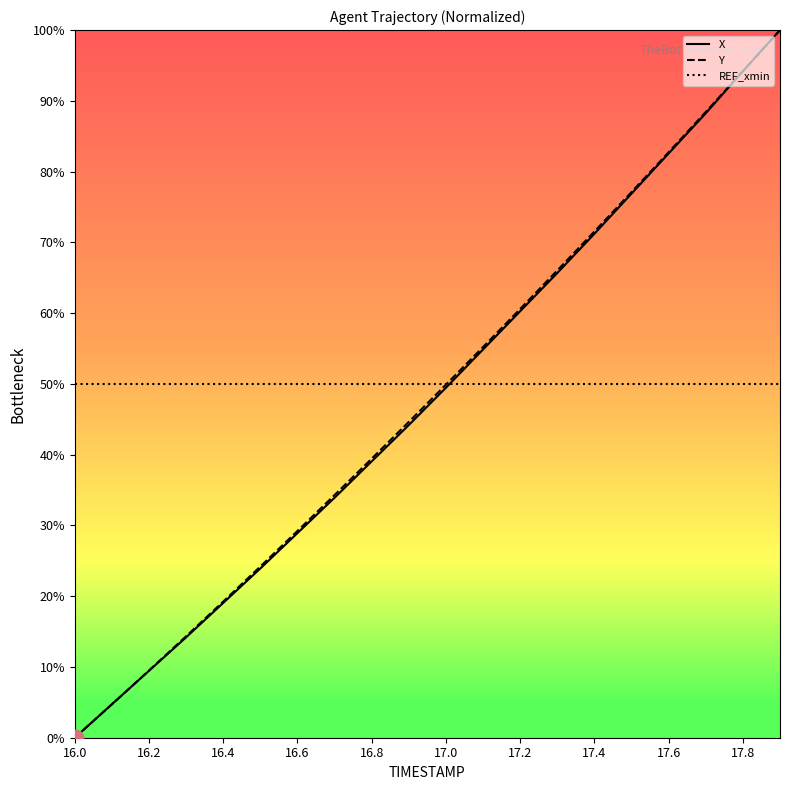

How many lines are shown in the chart?

3